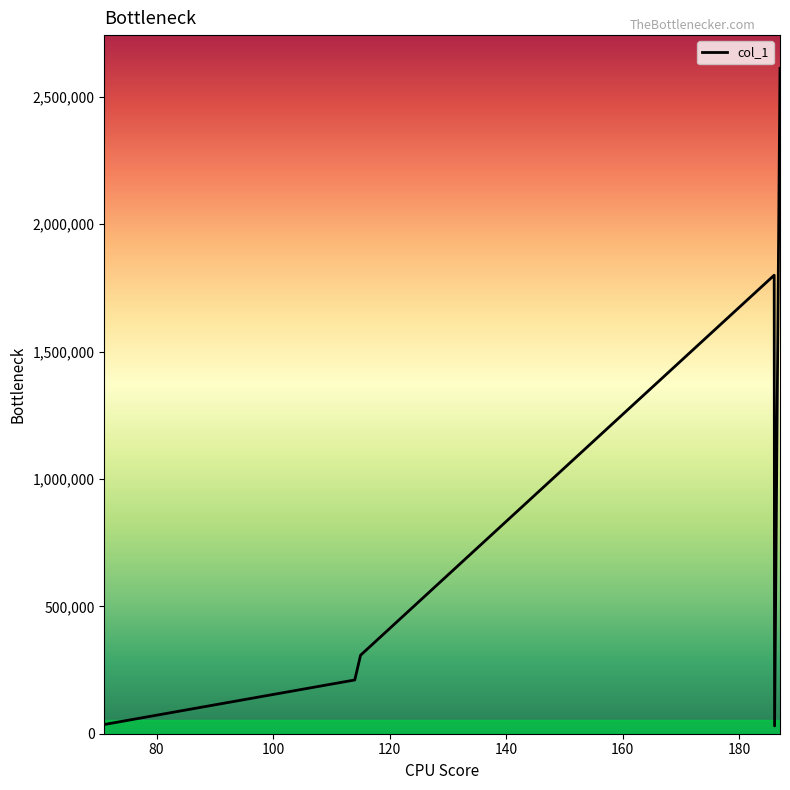

Count the number of data series in this chart.

1